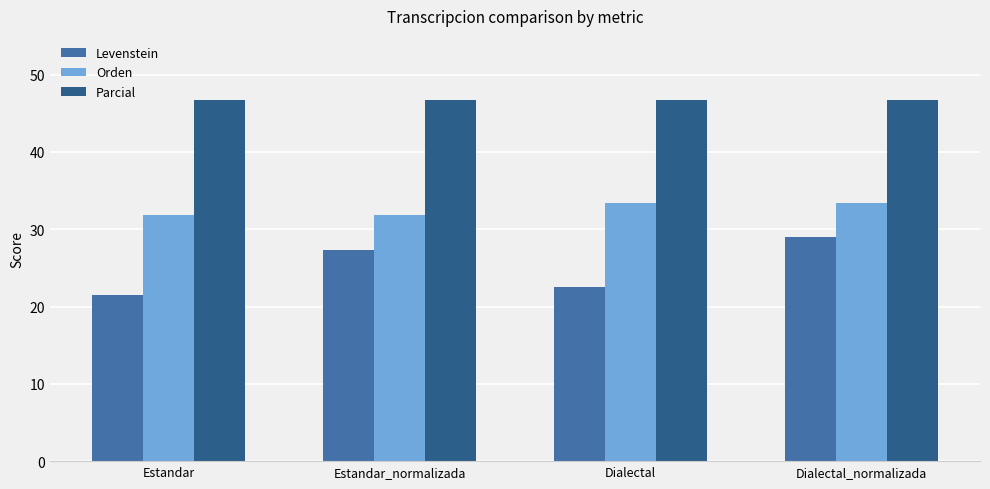

What is the average value of the Parcial series?

46.7